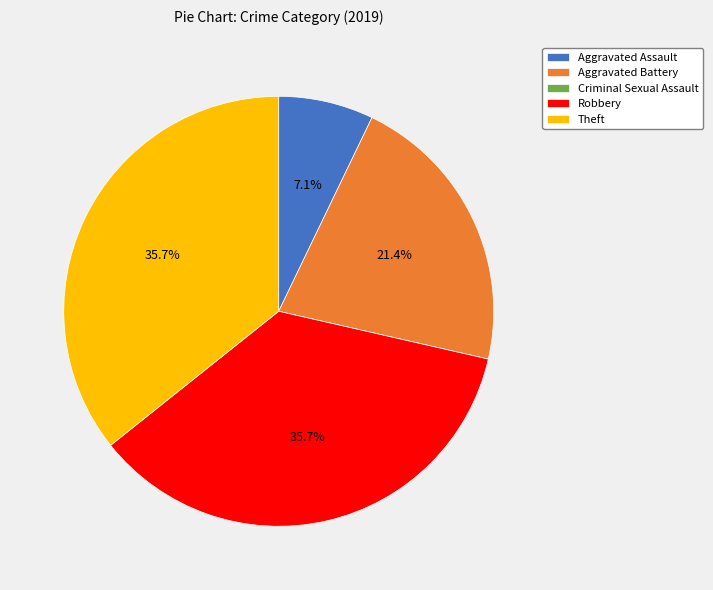

How much of the chart is everything except Theft?

64.3%